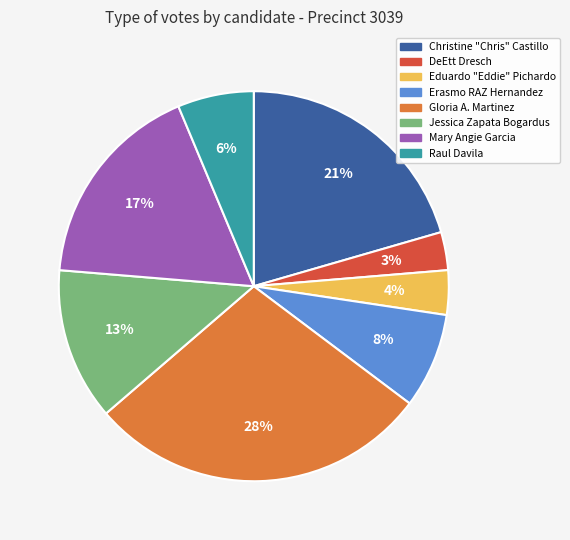

How many slices are in this pie chart?

8